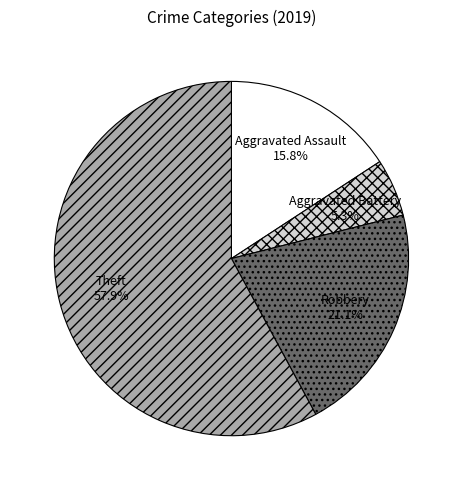

To the nearest percent, what portion does Robbery represent?

21%